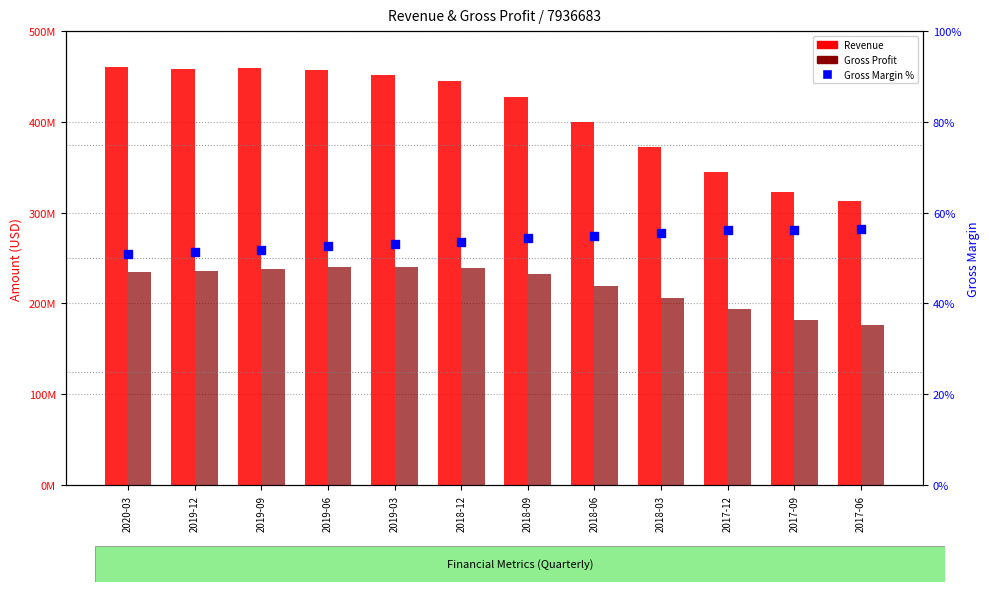

Which series contains the highest Y value?

Revenue